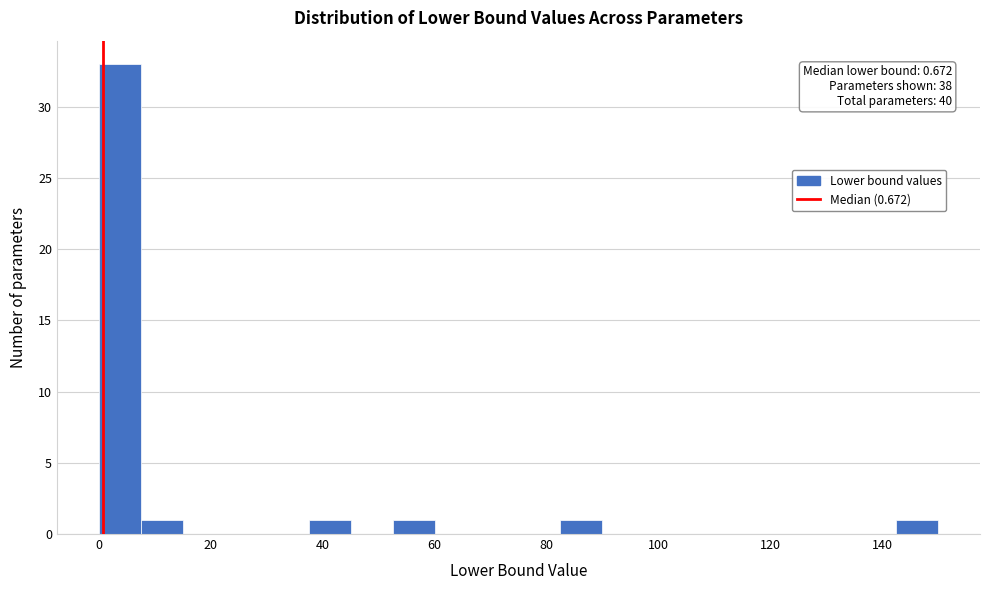

Around what value on the x-axis is the tallest bar? Give the approximate position of its centre, as read against the axis.

4